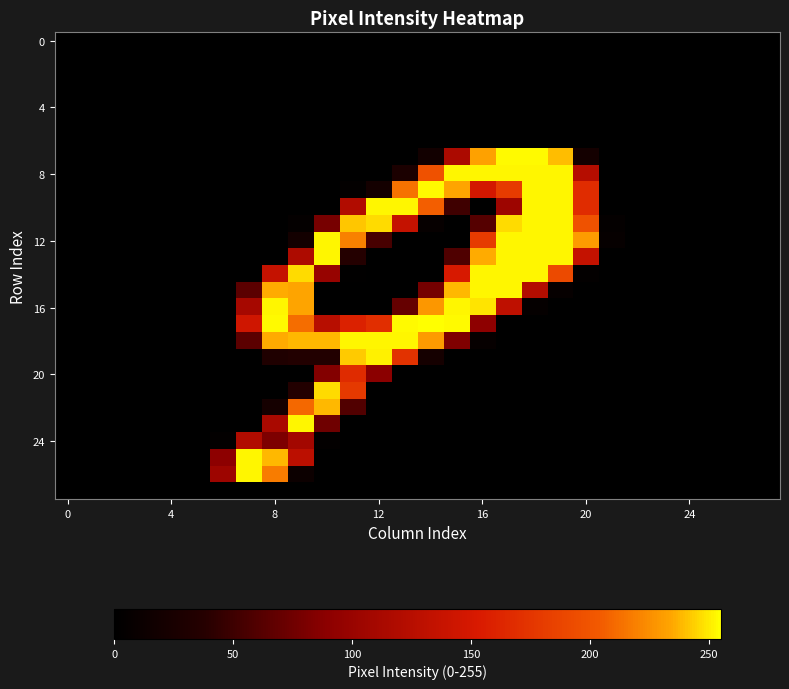

Reading left to right, transcribe all the data shown in this chart.

row_0: 0	0	0	0	0	0	0	0	0	0	0	0	0	0	0	0	0	0	0	0	0	0	0	0	0	0	0	0
row_1: 0	0	0	0	0	0	0	0	0	0	0	0	0	0	0	0	0	0	0	0	0	0	0	0	0	0	0	0
row_2: 0	0	0	0	0	0	0	0	0	0	0	0	0	0	0	0	0	0	0	0	0	0	0	0	0	0	0	0
row_3: 0	0	0	0	0	0	0	0	0	0	0	0	0	0	0	0	0	0	0	0	0	0	0	0	0	0	0	0
row_4: 0	0	0	0	0	0	0	0	0	0	0	0	0	0	0	0	0	0	0	0	0	0	0	0	0	0	0	0
row_5: 0	0	0	0	0	0	0	0	0	0	0	0	0	0	0	0	0	0	0	0	0	0	0	0	0	0	0	0
row_6: 0	0	0	0	0	0	0	0	0	0	0	0	0	0	0	0	0	0	0	0	0	0	0	0	0	0	0	0
row_7: 0	0	0	0	0	0	0	0	0	0	0	0	0	0	18	115	233	254	254	240	20	0	0	0	0	0	0	0
row_8: 0	0	0	0	0	0	0	0	0	0	0	0	0	28	198	253	253	253	253	253	124	0	0	0	0	0	0	0
row_9: 0	0	0	0	0	0	0	0	0	0	0	3	20	214	254	234	149	180	253	253	168	0	0	0	0	0	0	0
row_10: 0	0	0	0	0	0	0	0	0	0	0	120	253	253	206	51	0	104	253	253	168	0	0	0	0	0	0	0
row_11: 0	0	0	0	0	0	0	0	0	4	79	242	247	136	7	0	62	247	253	253	199	4	0	0	0	0	0	0
row_12: 0	0	0	0	0	0	0	0	0	19	253	220	55	0	0	0	180	253	253	253	231	7	0	0	0	0	0	0
row_13: 0	0	0	0	0	0	0	0	0	117	253	37	0	0	0	59	236	253	253	253	136	0	0	0	0	0	0	0
row_14: 0	0	0	0	0	0	0	0	136	247	99	1	0	0	0	152	253	253	253	192	3	0	0	0	0	0	0	0
row_15: 0	0	0	0	0	0	0	65	236	234	0	0	0	0	78	239	253	253	122	7	0	0	0	0	0	0	0	0
row_16: 0	0	0	0	0	0	0	111	253	234	0	0	0	70	229	253	249	131	5	0	0	0	0	0	0	0	0	0
row_17: 0	0	0	0	0	0	0	145	254	212	125	159	170	254	255	254	91	0	0	0	0	0	0	0	0	0	0	0
row_18: 0	0	0	0	0	0	0	65	236	239	239	253	253	253	230	83	6	0	0	0	0	0	0	0	0	0	0	0
row_19: 0	0	0	0	0	0	0	0	31	35	35	243	252	173	21	0	0	0	0	0	0	0	0	0	0	0	0	0
row_20: 0	0	0	0	0	0	0	0	0	0	85	167	89	0	0	0	0	0	0	0	0	0	0	0	0	0	0	0
row_21: 0	0	0	0	0	0	0	0	0	35	247	179	0	0	0	0	0	0	0	0	0	0	0	0	0	0	0	0
row_22: 0	0	0	0	0	0	0	0	21	210	239	60	0	0	0	0	0	0	0	0	0	0	0	0	0	0	0	0
row_23: 0	0	0	0	0	0	0	0	114	253	75	0	0	0	0	0	0	0	0	0	0	0	0	0	0	0	0	0
row_24: 0	0	0	0	0	0	3	120	82	109	3	0	0	0	0	0	0	0	0	0	0	0	0	0	0	0	0	0
row_25: 0	0	0	0	0	0	90	253	239	129	0	0	0	0	0	0	0	0	0	0	0	0	0	0	0	0	0	0
row_26: 0	0	0	0	0	0	104	253	218	12	0	0	0	0	0	0	0	0	0	0	0	0	0	0	0	0	0	0
row_27: 0	0	0	0	0	0	0	0	0	0	0	0	0	0	0	0	0	0	0	0	0	0	0	0	0	0	0	0